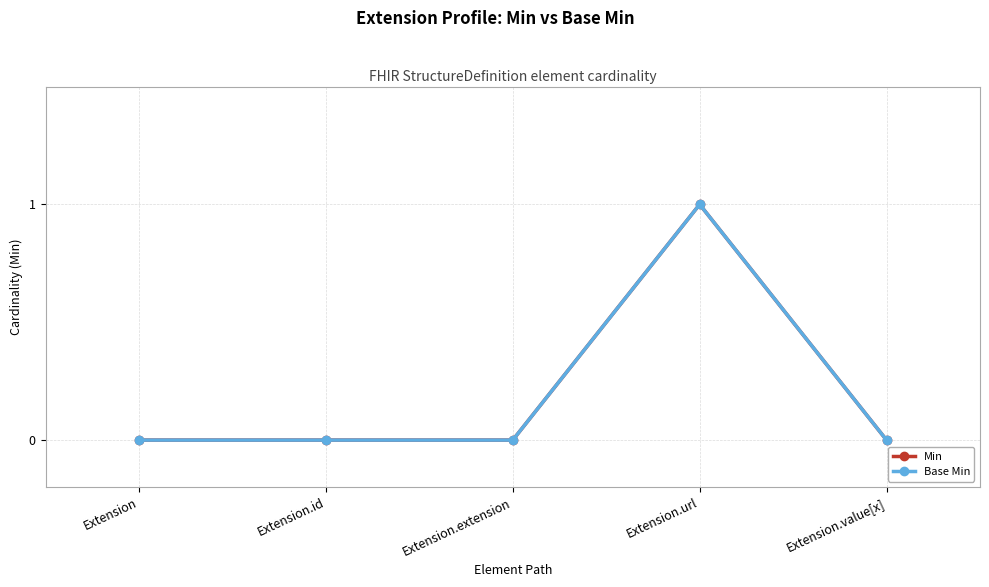

At which label does Base Min reach its peak?

Extension.url